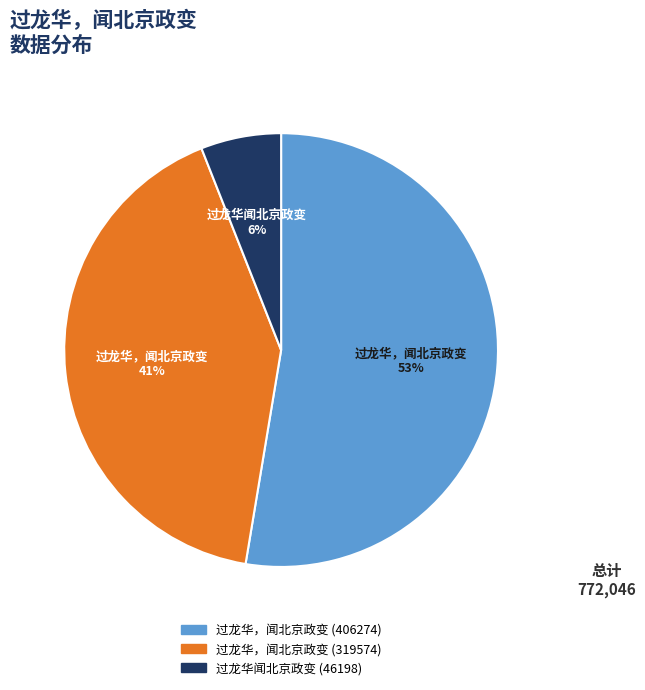

The 过龙华，闻北京政变 (319574) slice represents 29% of the pie. True or false?

False